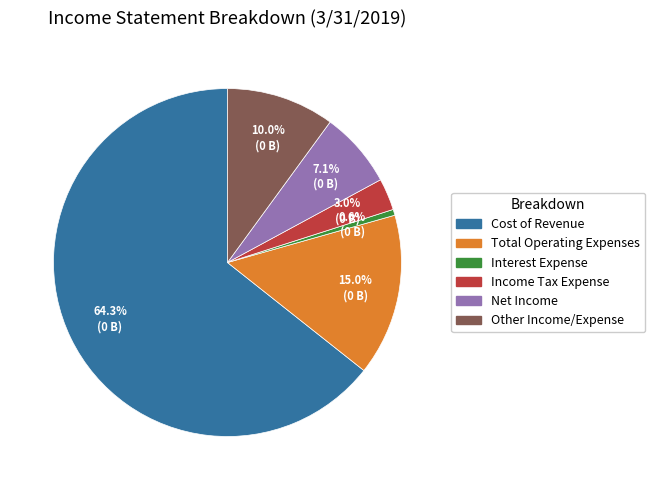

How many segments does this pie chart have?

6